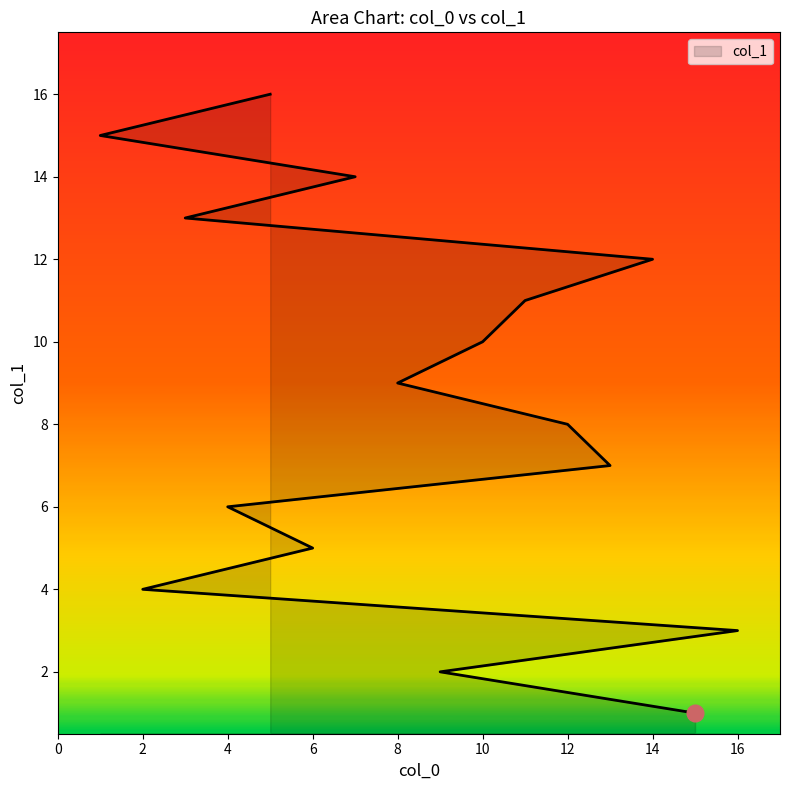

What is the difference between the second highest and second lowest values?

13